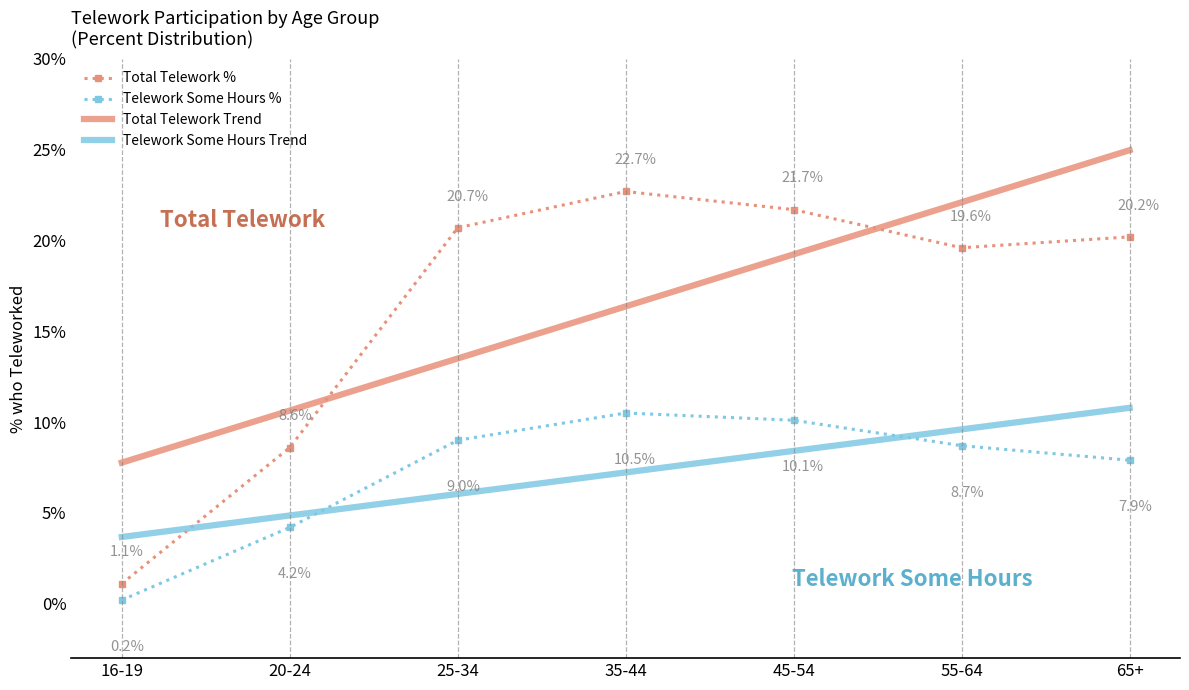

Is it true that Telework Some Hours Trend equals 1.6 at 16-19?

False